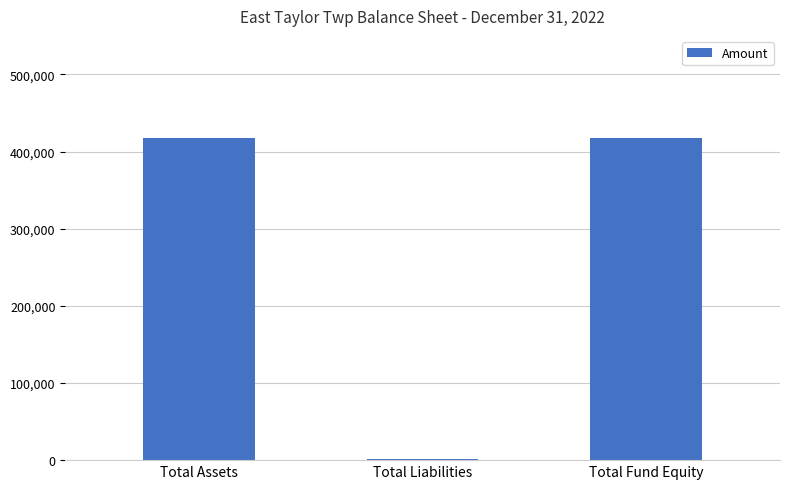

What is the greatest value displayed?

418215